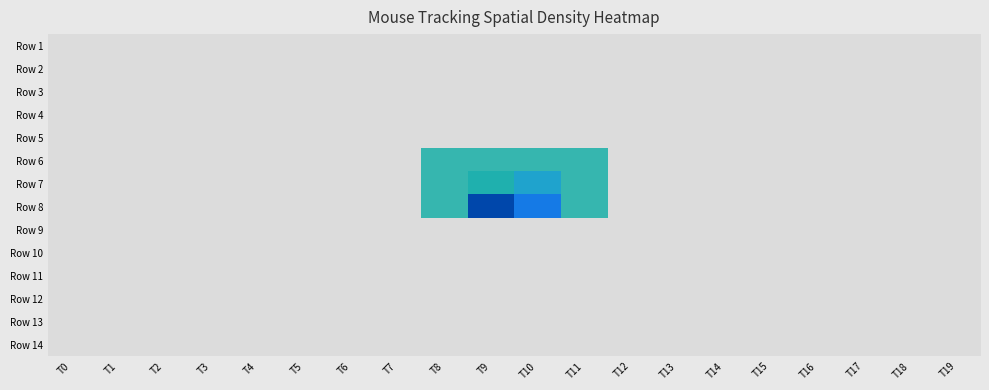

Rank the series at T17 from lowest to highest value.

Row 1, Row 2, Row 3, Row 4, Row 5, Row 6, Row 7, Row 8, Row 9, Row 10, Row 11, Row 12, Row 13, Row 14